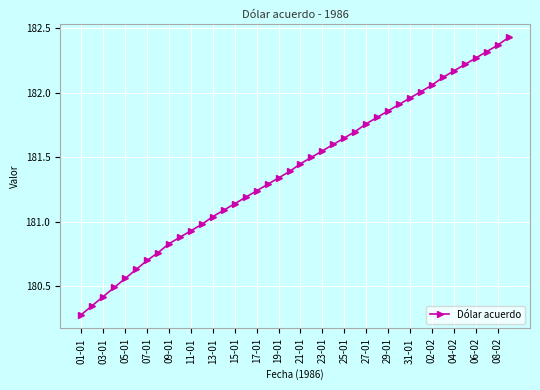

What is the value of the 22nd point from the left?

181.5